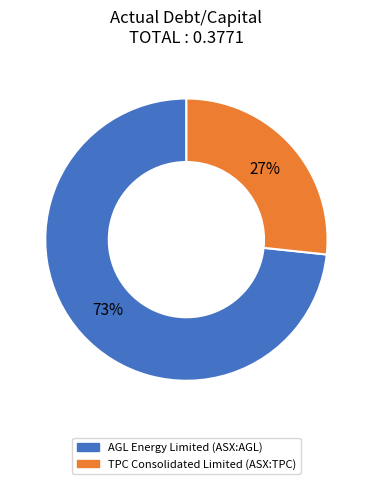

Between AGL Energy Limited (ASX:AGL) and TPC Consolidated Limited (ASX:TPC), which is larger?

AGL Energy Limited (ASX:AGL)